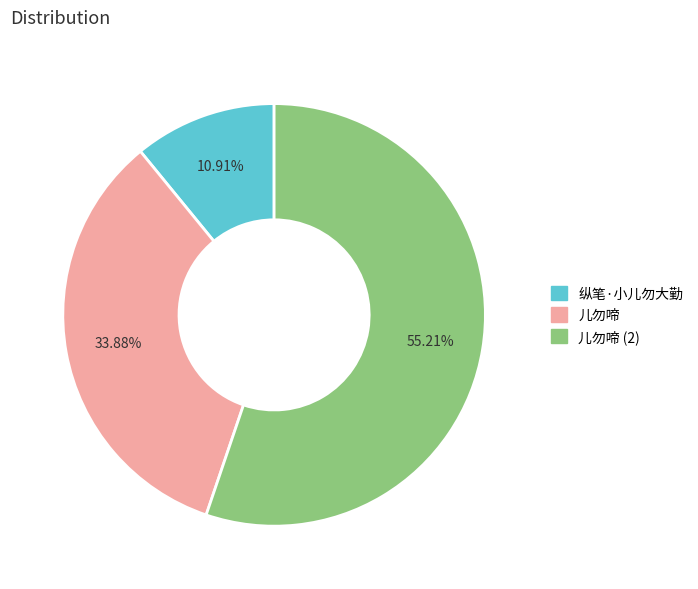

Count the number of slices in the pie.

3